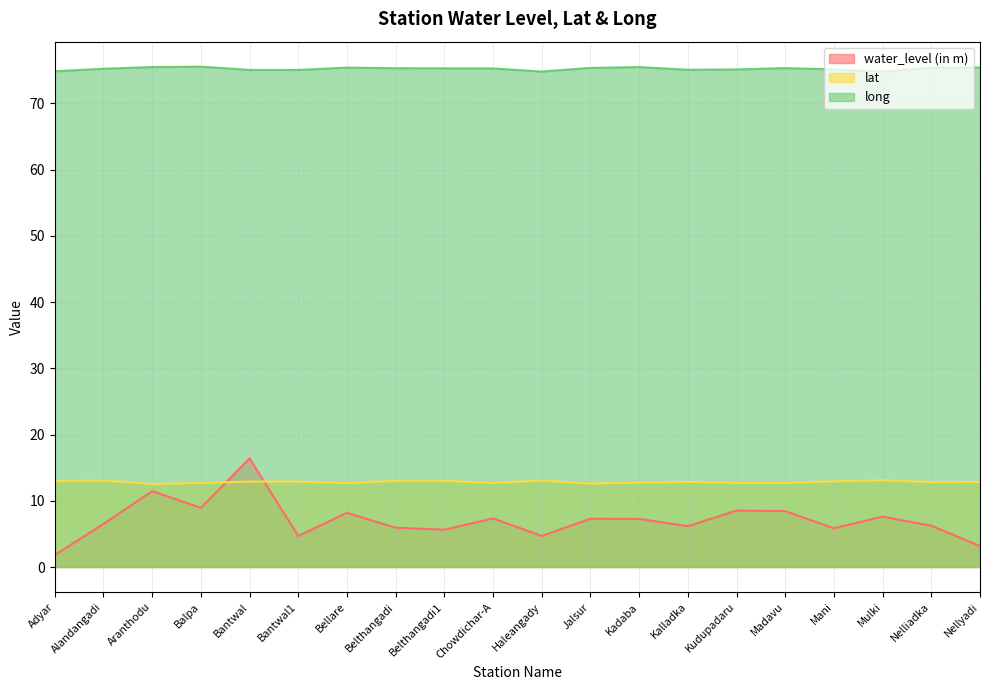

The value of long at Belthangadi is 132.9. True or false?

False